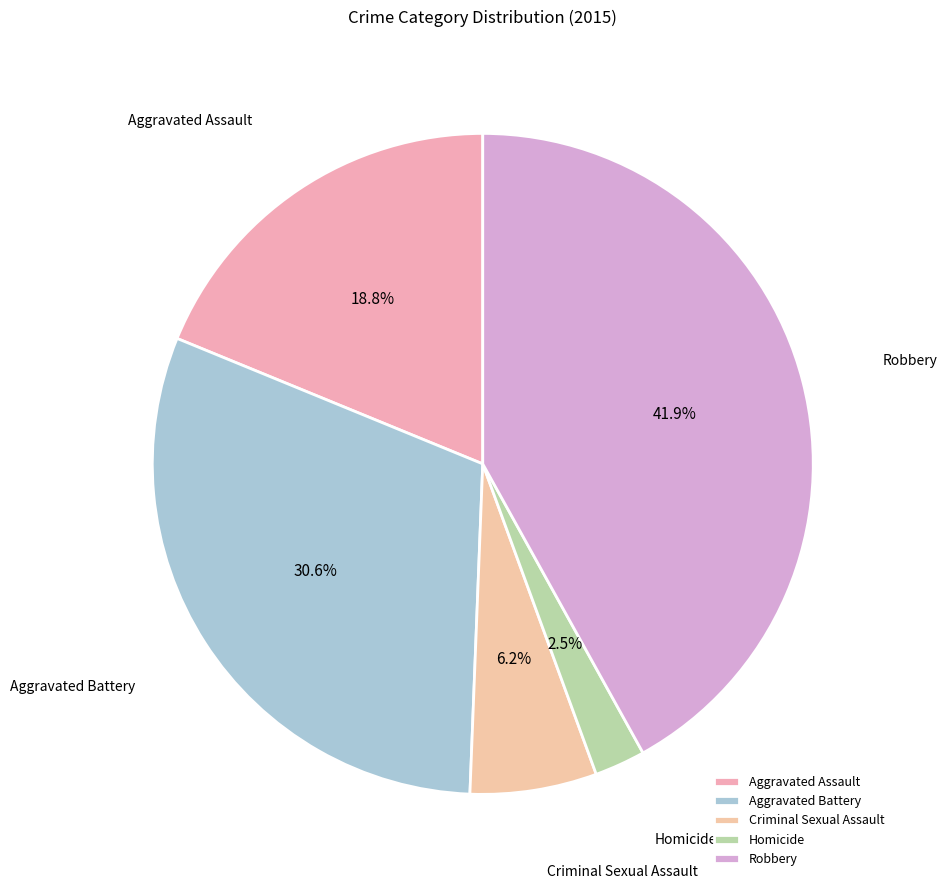

True or false: Aggravated Assault accounts for 19% of the total.

True